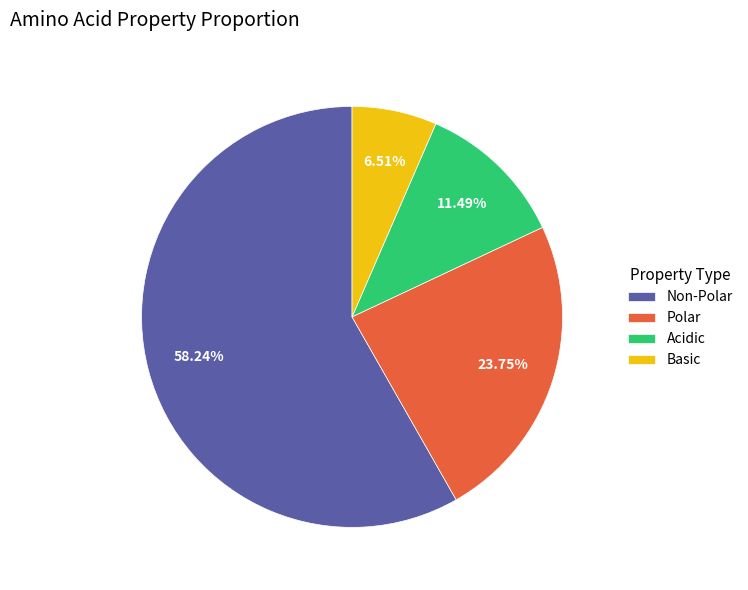

To the nearest percent, what is the average slice percentage?

25%